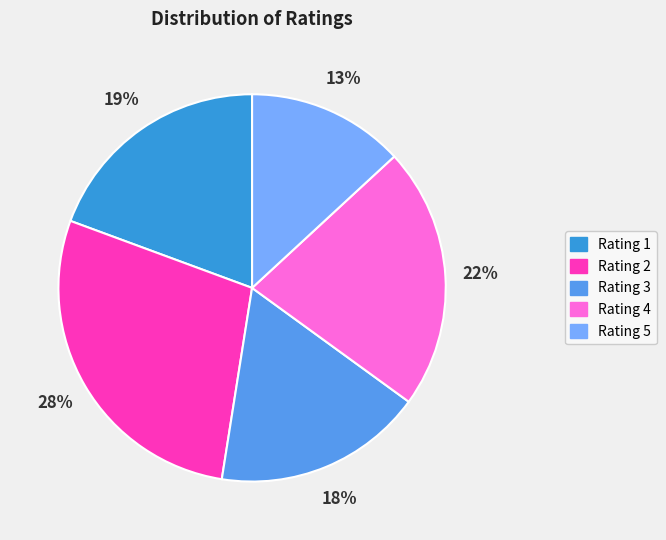

Is there a majority slice in this chart?

No